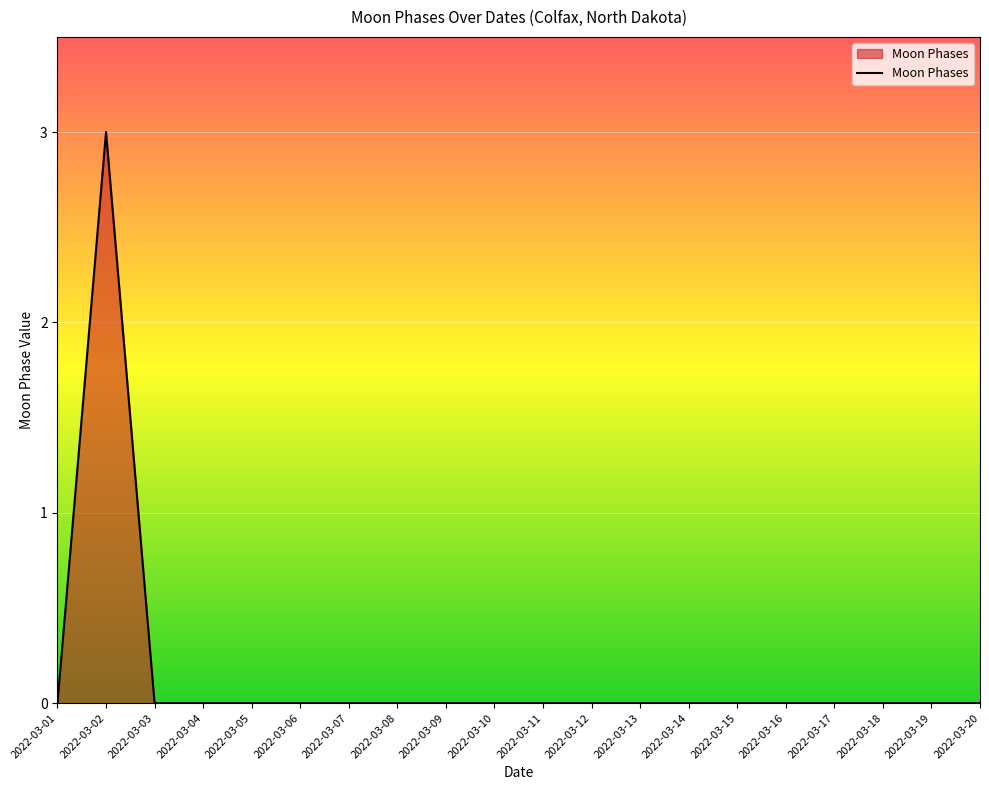

What is the difference between the maximum and minimum values?

3